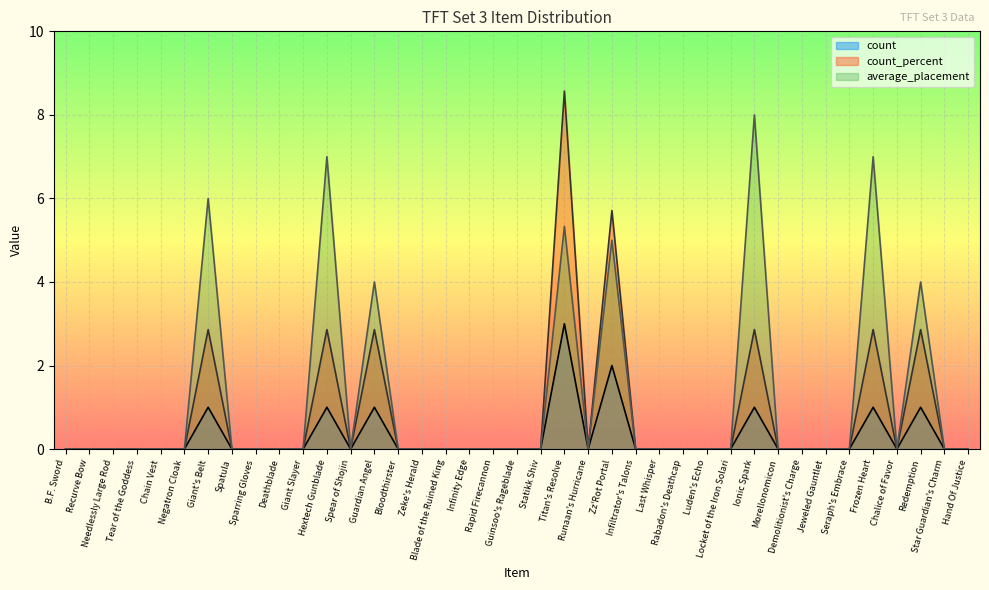

True or false: count_percent and average_placement intersect in this chart.

False